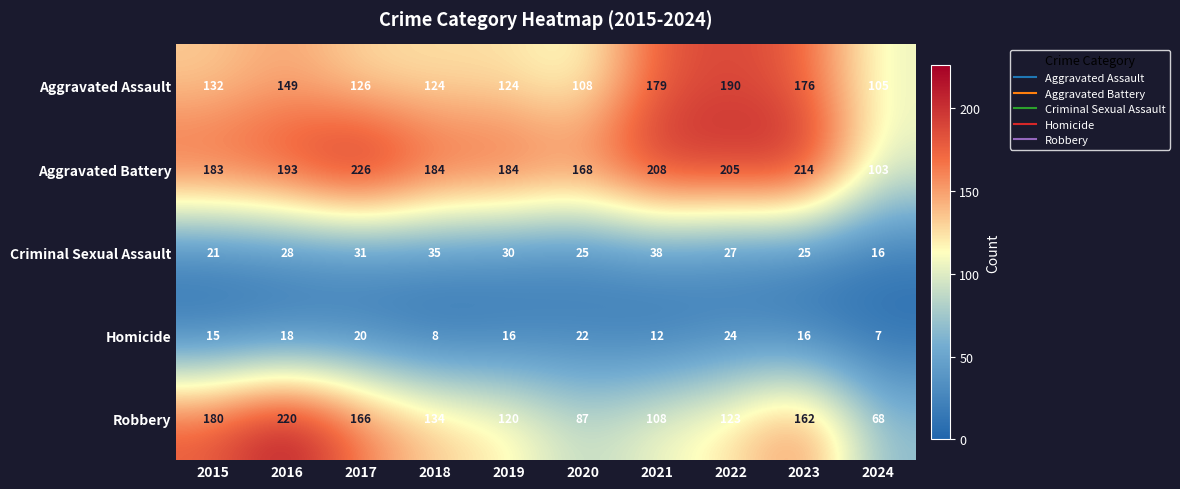

Count the number of categories in the chart.

10